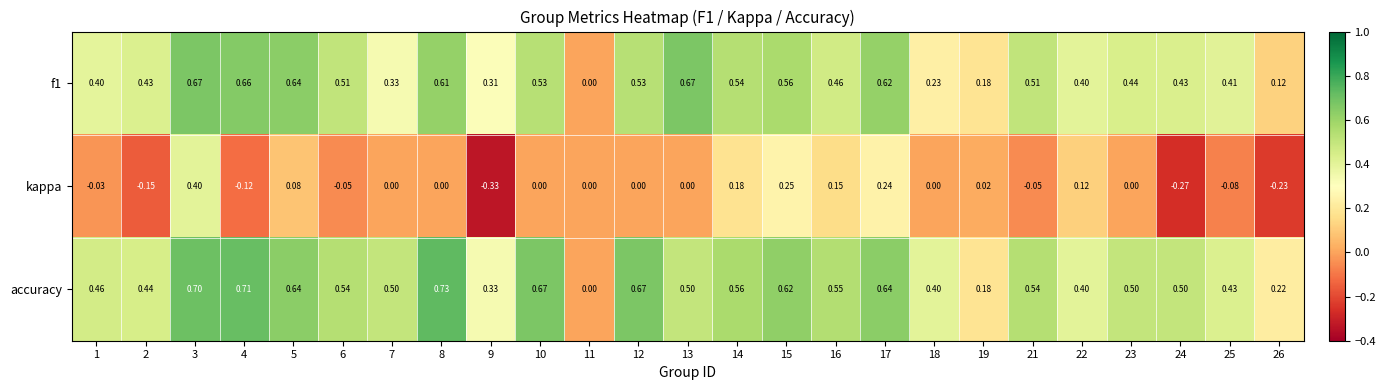

Is the value of f1 at 17 greater than the value of kappa at 14?

Yes